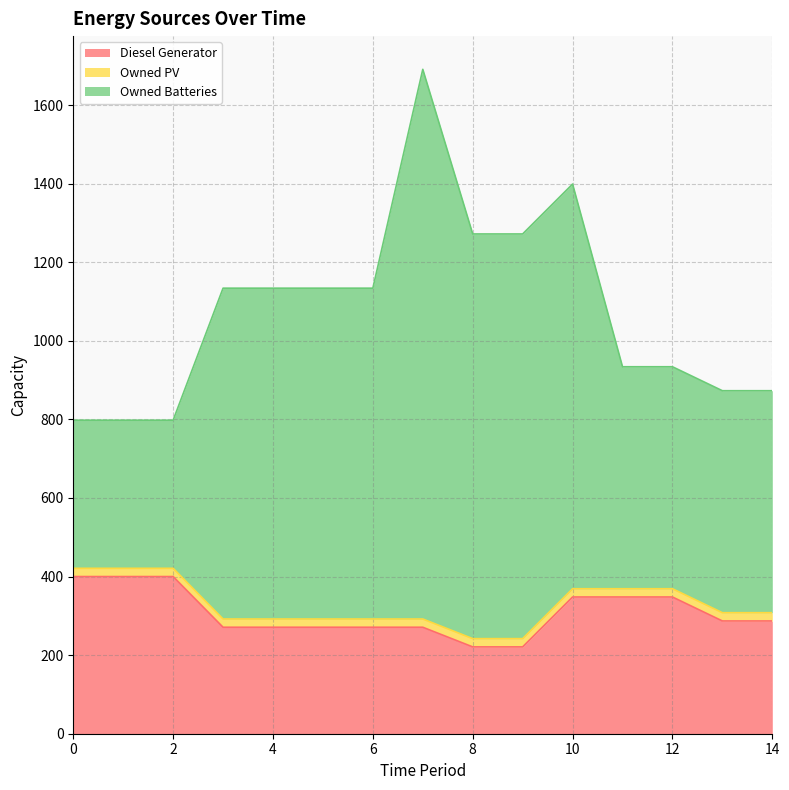

What is the maximum value for Diesel Generator?

400